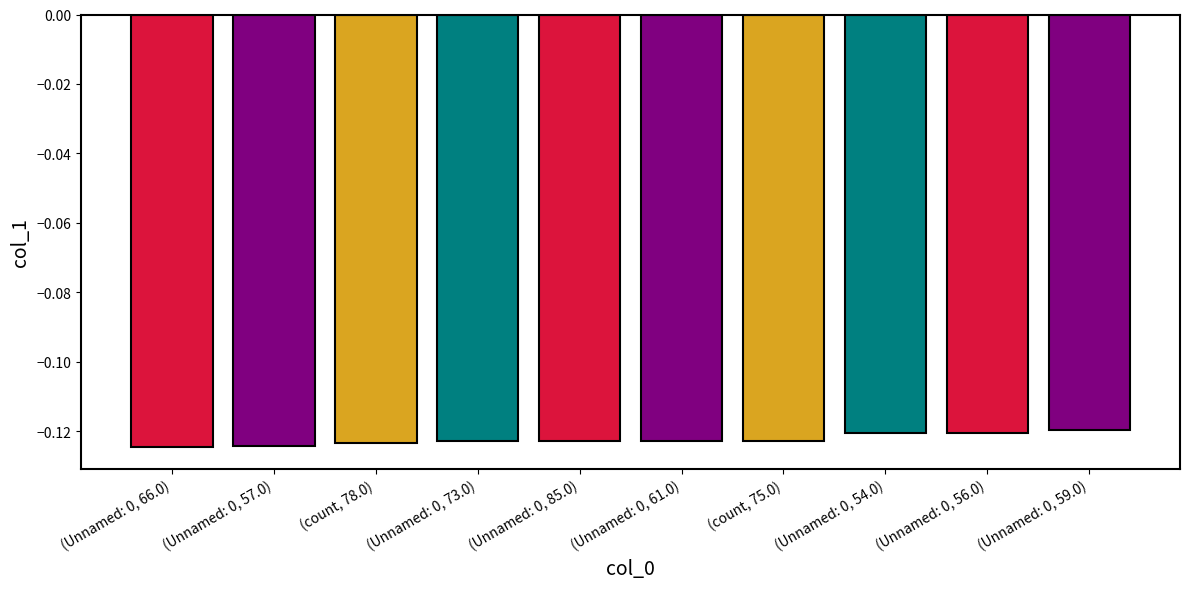

What is the label of the 9th bar from the left?

(Unnamed: 0, 56.0)